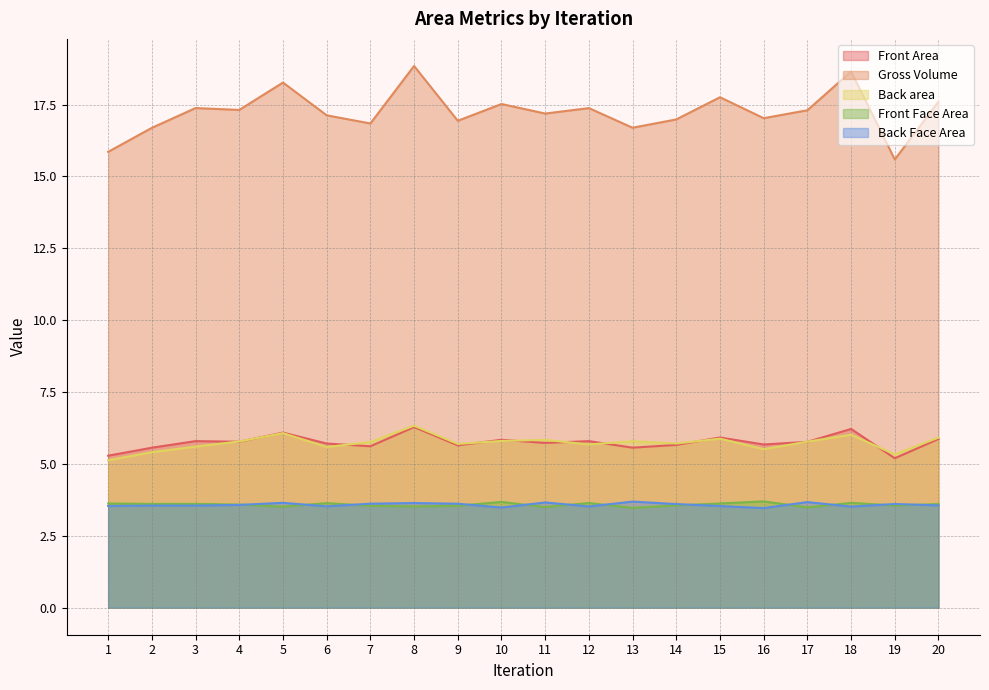

What is the sum of all Front Face Area values?

71.6